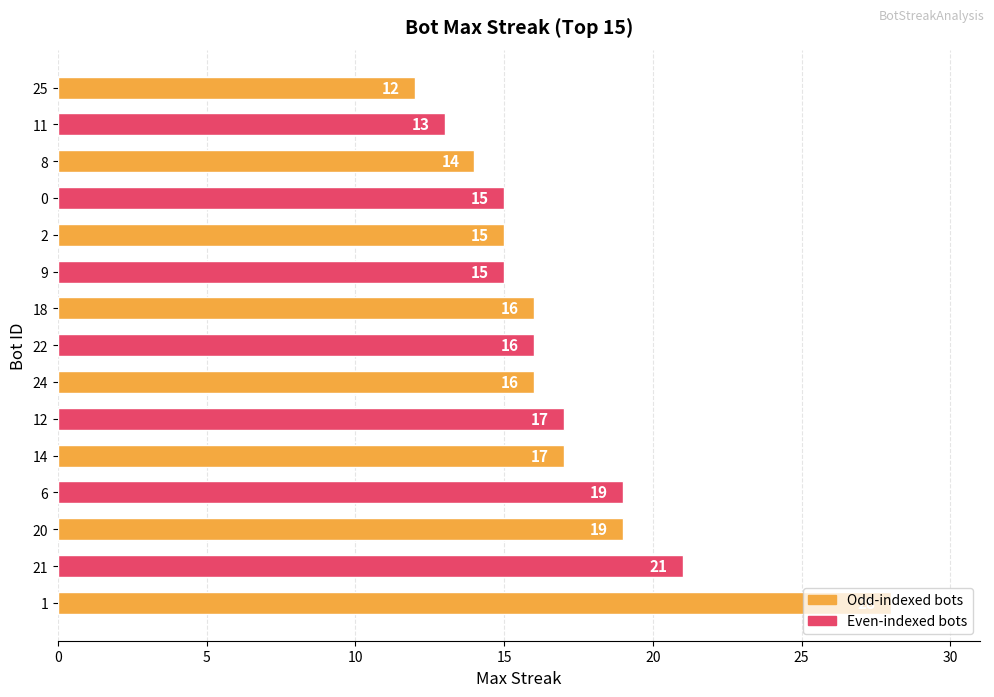

What is the difference between the maximum and minimum values?

16